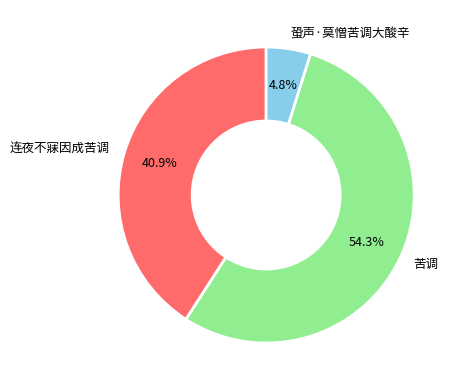

Combined, what portion of the pie is 苦调 and 蛩声·莫憎苦调大酸辛?

59.1%